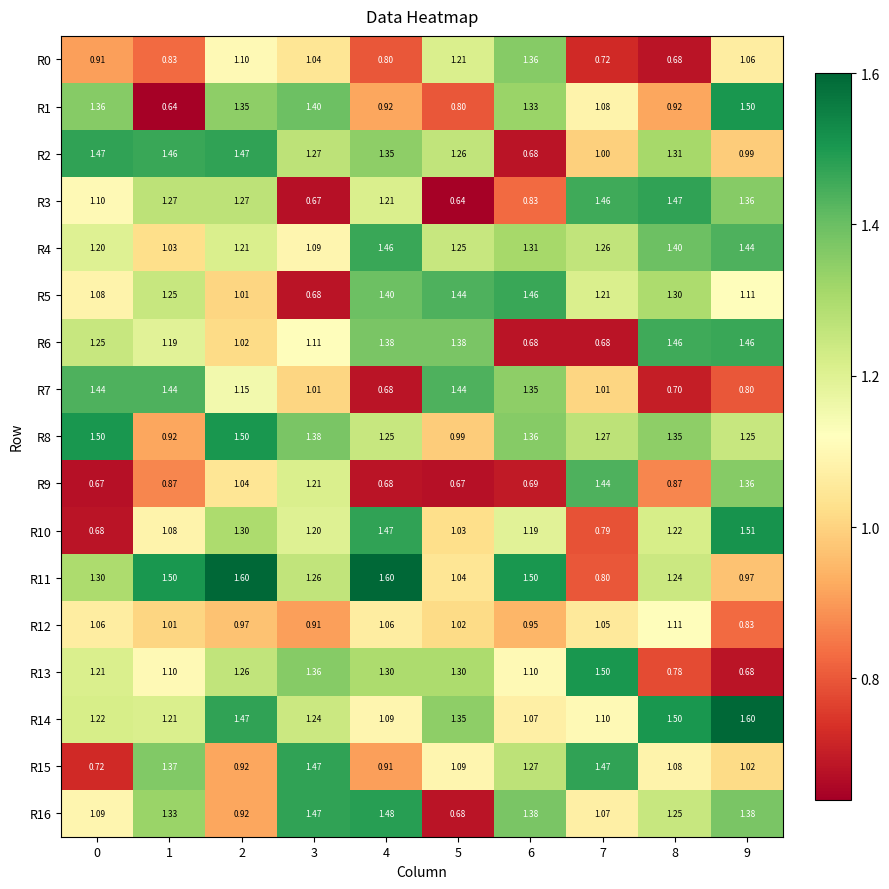

Count the number of categories in the chart.

10